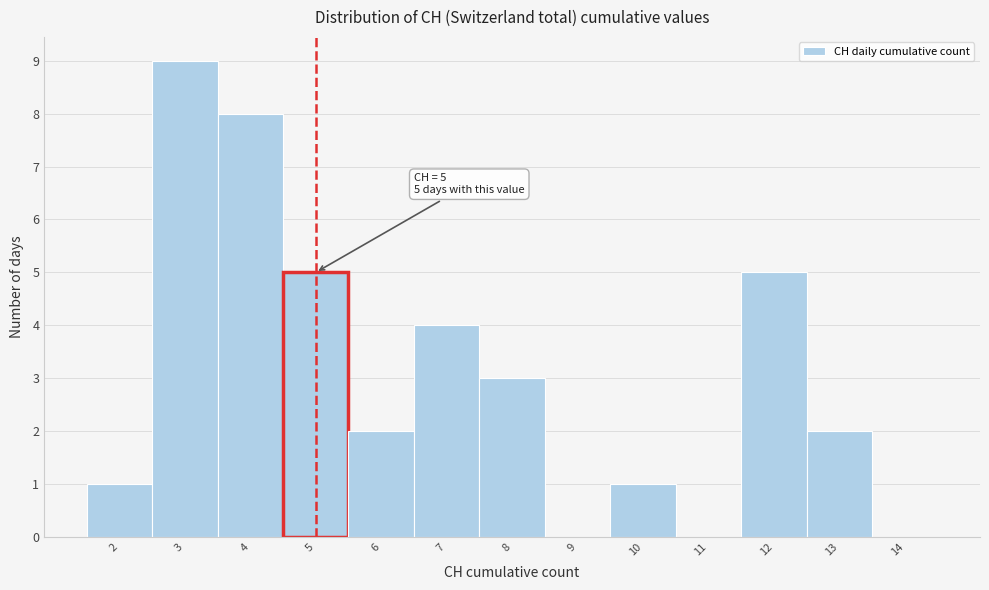

Over which range of the x-axis is the bar tallest?

2.5 to 3.5